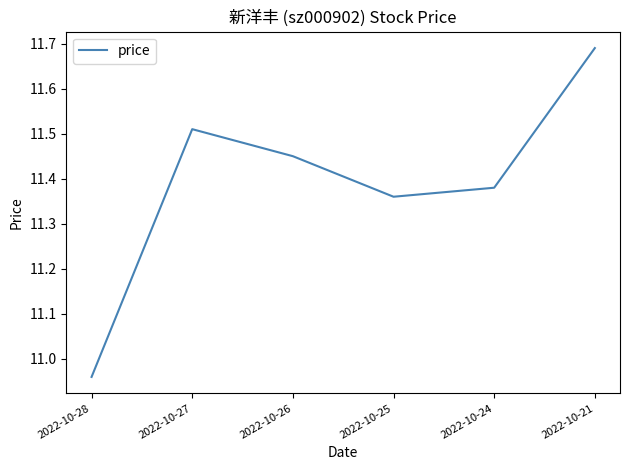

Count the number of data series in this chart.

1